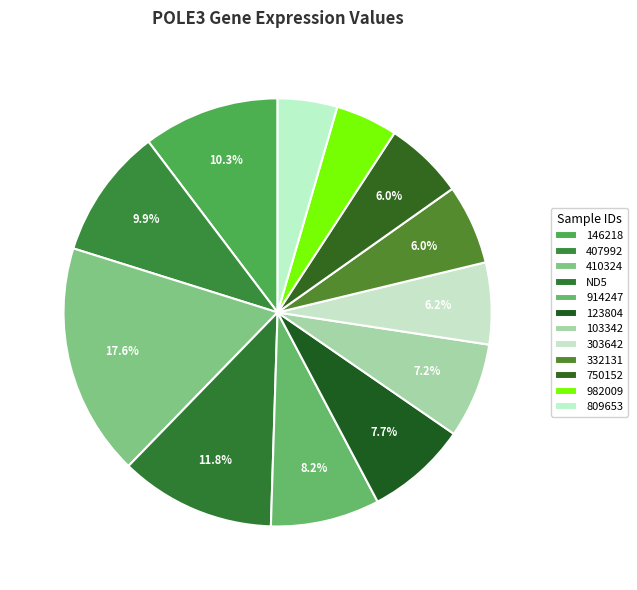

Count the number of slices in the pie.

12